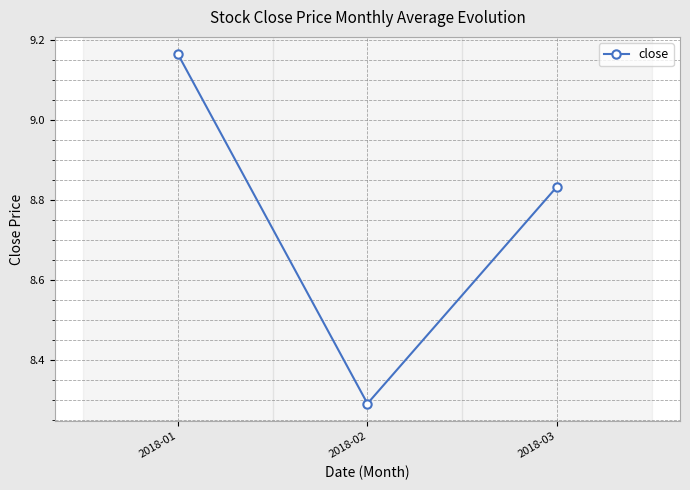

Count the values in the range 8 to 9.

2